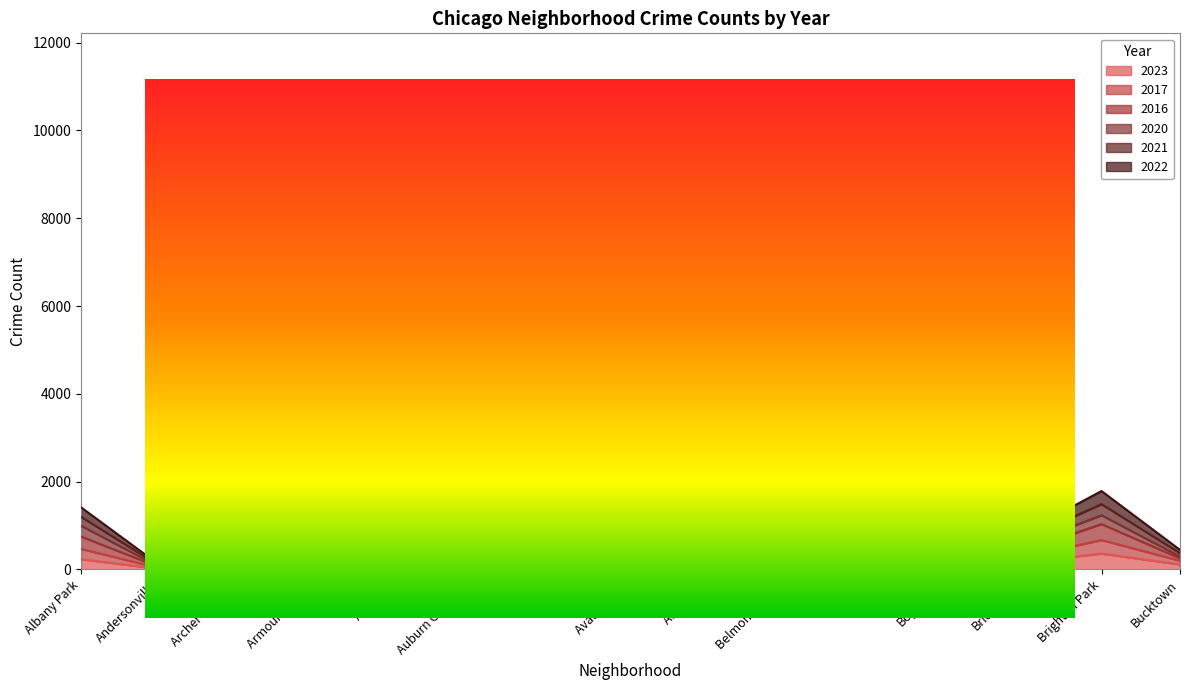

At which label is 2022 closest to 1924?

Auburn Gresham